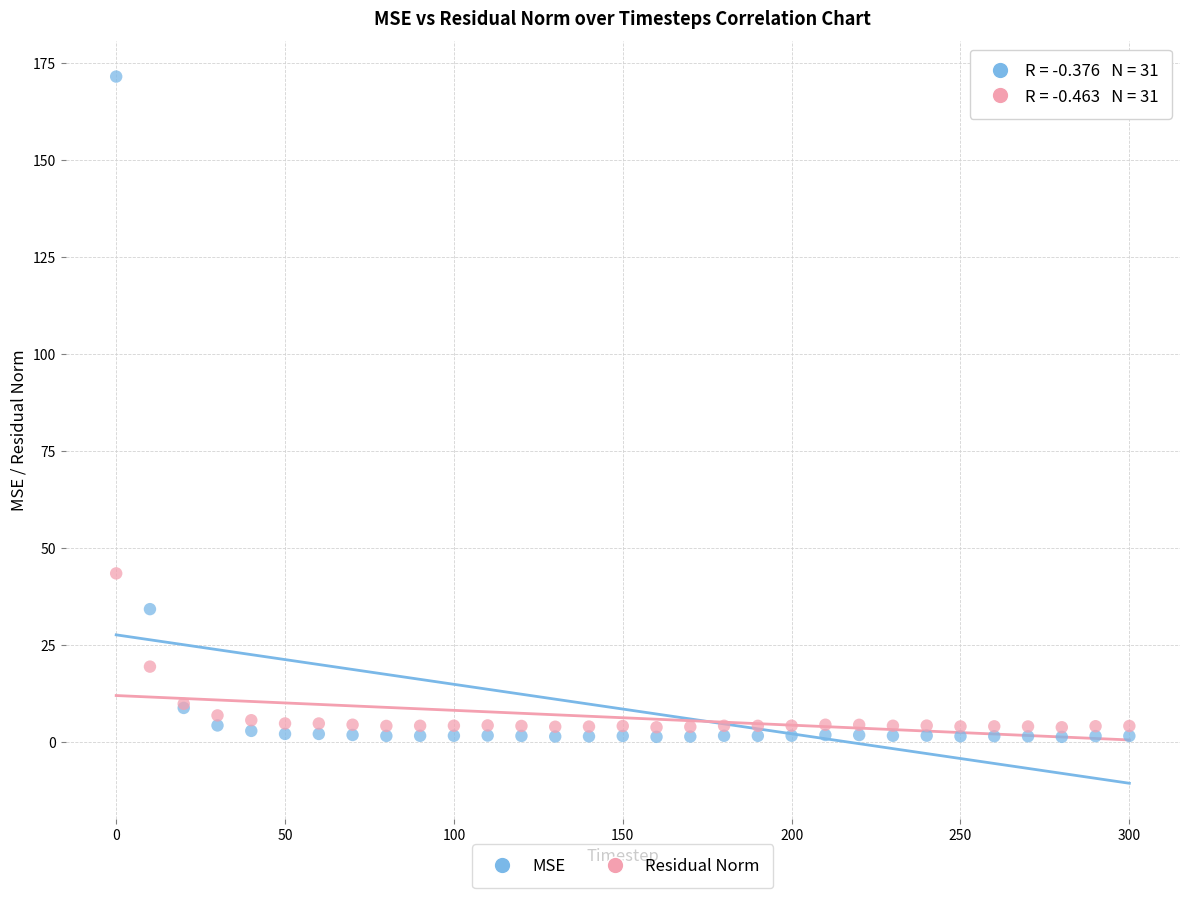

What are all the series names shown in the legend?

MSE, Residual Norm